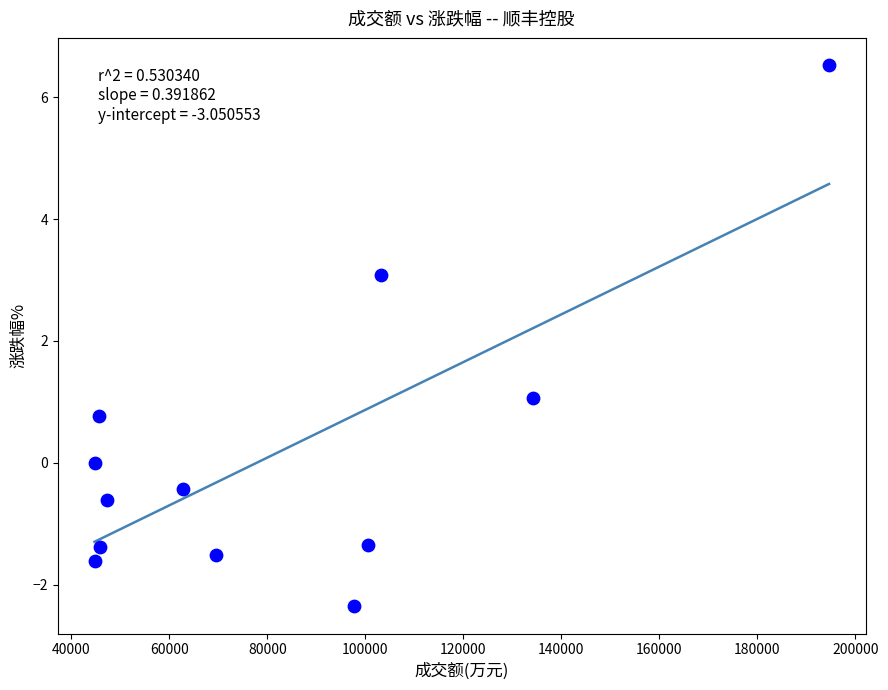

What is the range of Y values (max minus min)?

8.9